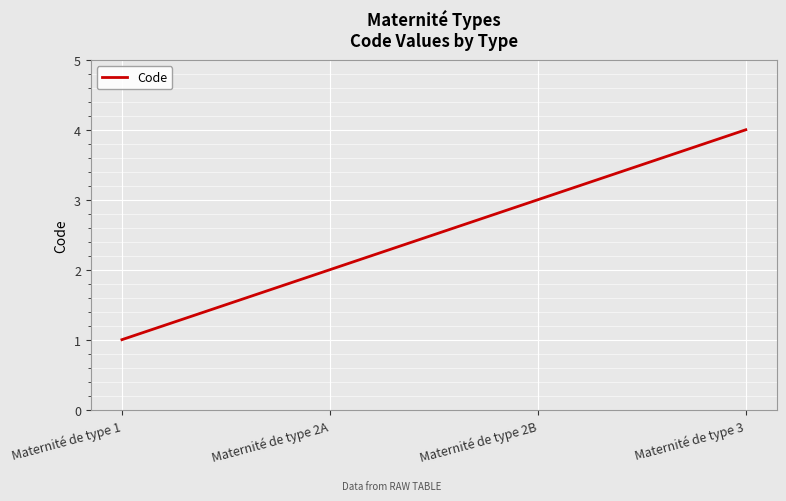

Rank the categories by value from highest to lowest.

Maternité de type 3, Maternité de type 2B, Maternité de type 2A, Maternité de type 1